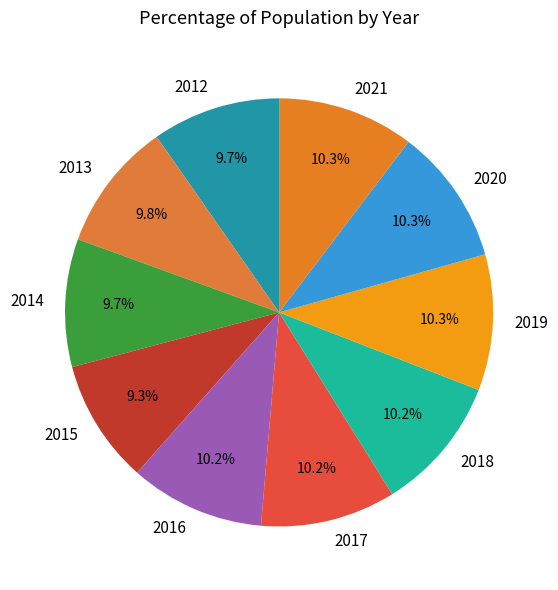

To the nearest percent, what portion does 2016 represent?

10%